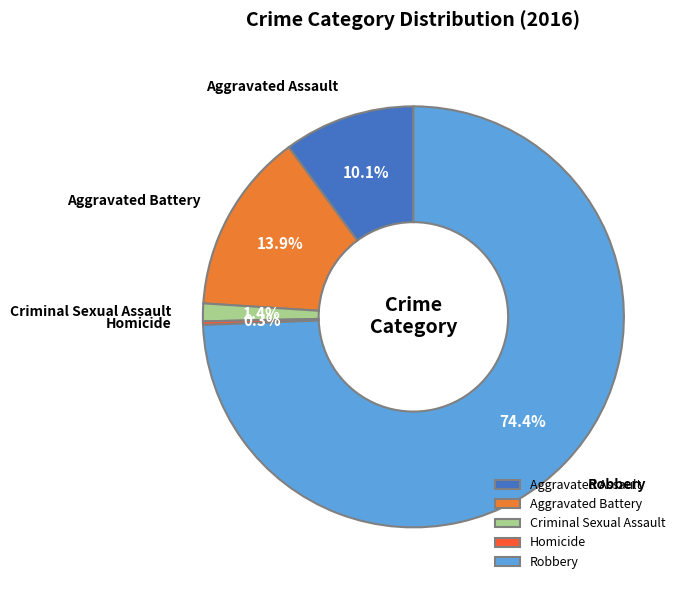

Between Aggravated Assault and Criminal Sexual Assault, which is larger?

Aggravated Assault